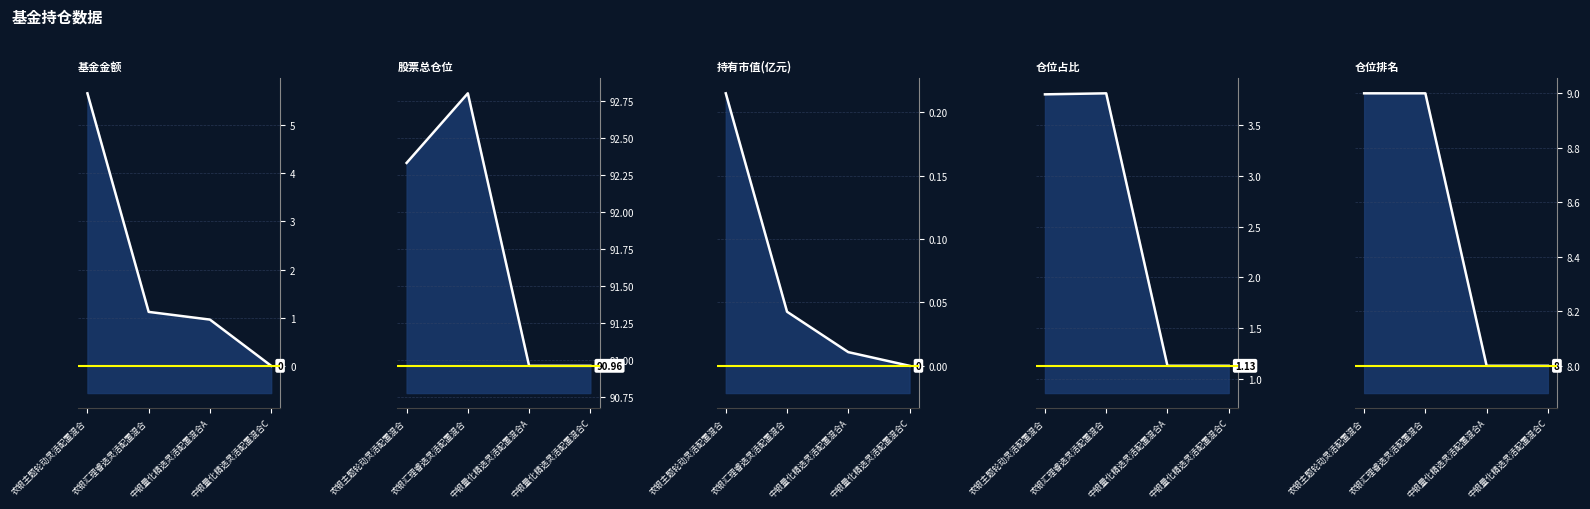

What value does the 基金金额 series have at 农银主题轮动灵活配置混合?

5.7